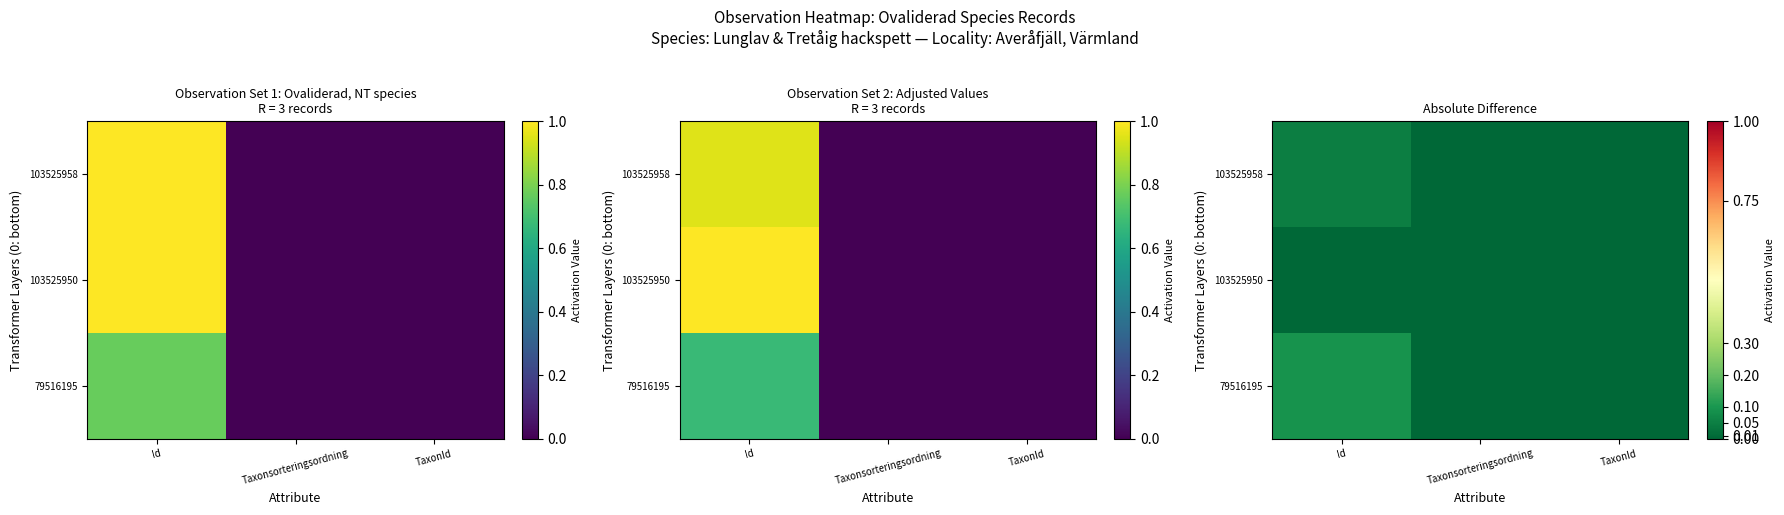

Rank the categories by 103525950 value from lowest to highest.

Id, TaxonId, Taxonsorteringsordning